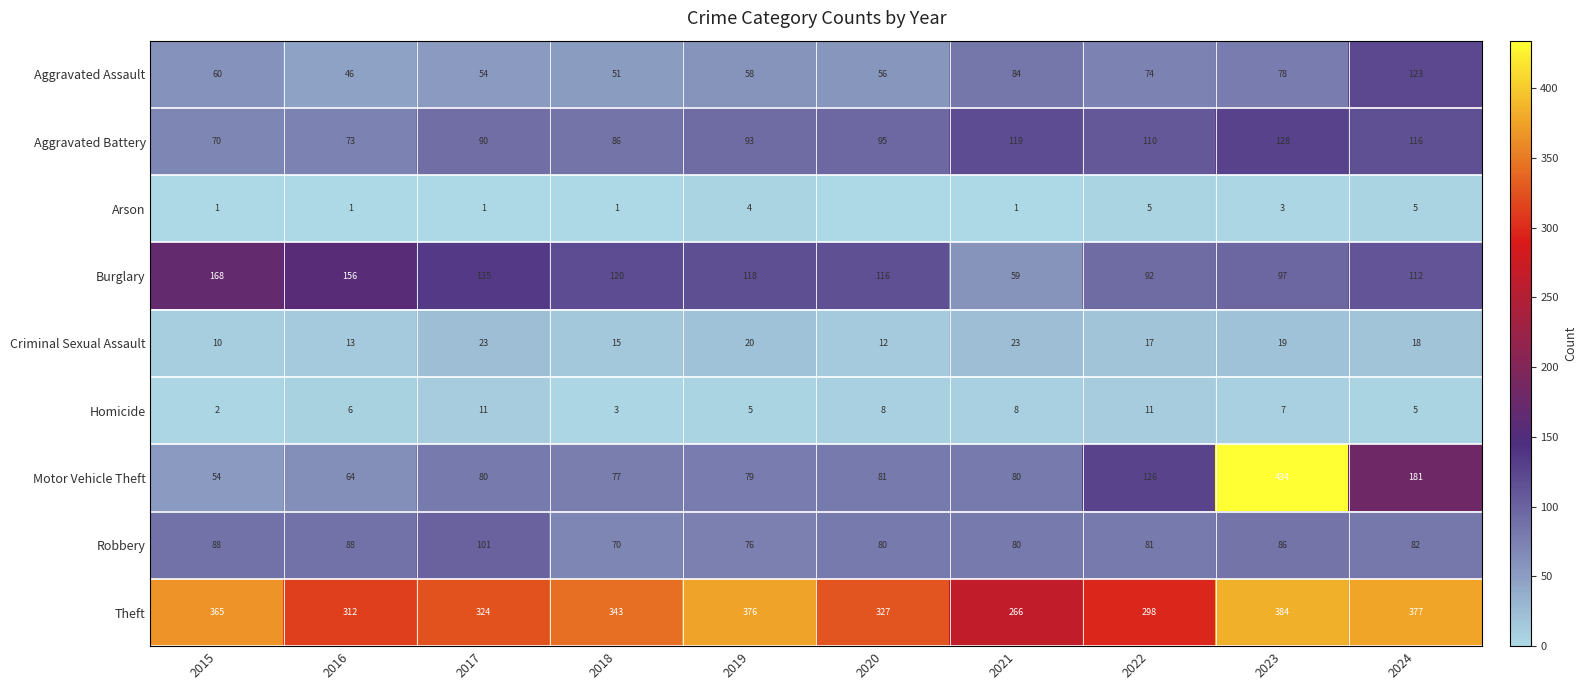

How many values in the Robbery series are below 82?

5